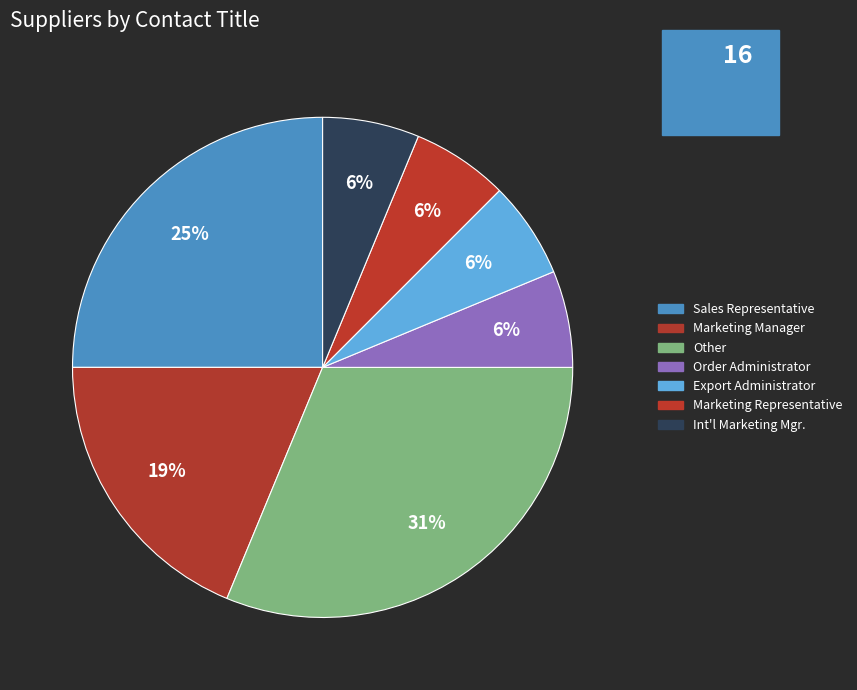

How many segments does this pie chart have?

7